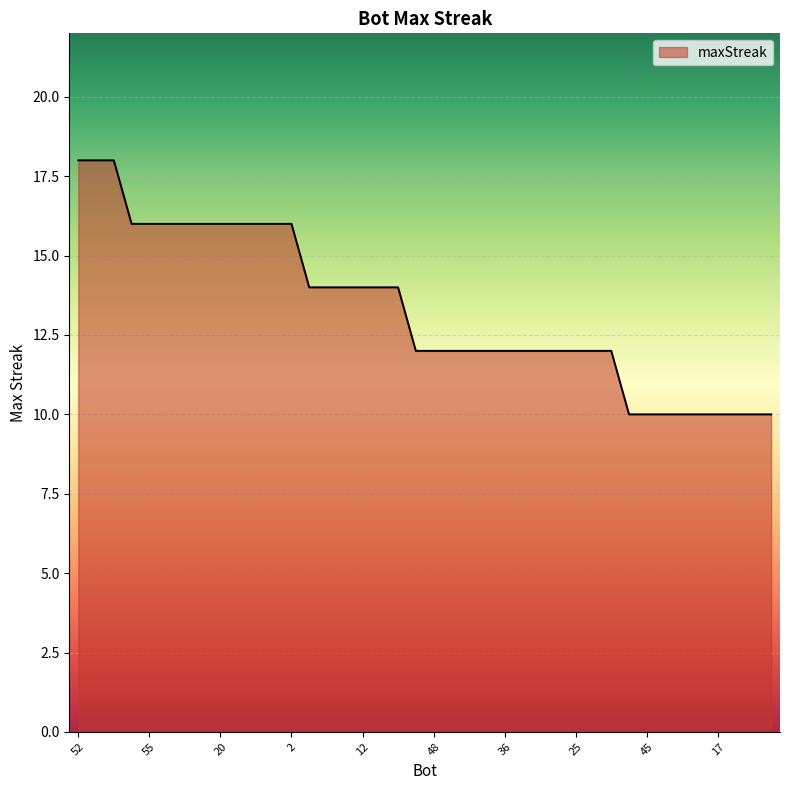

Count the number of categories in the chart.

40